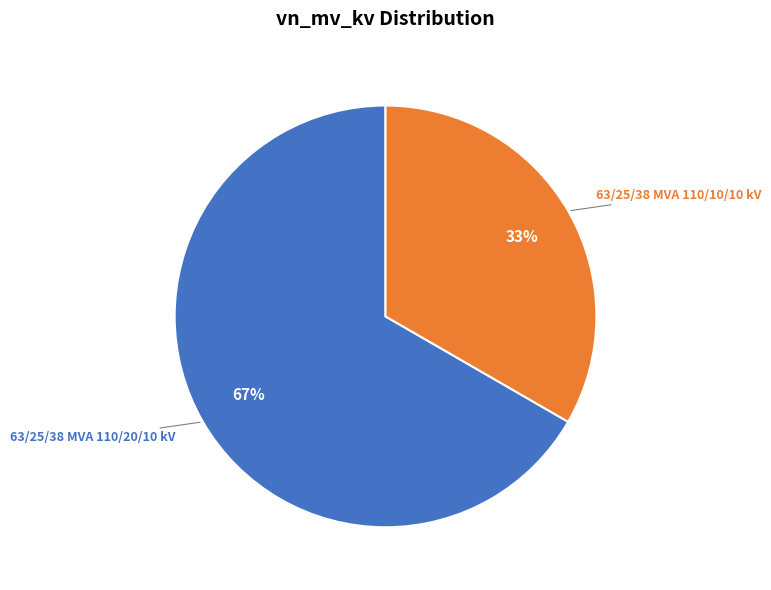

What is the majority slice?

63/25/38 MVA 110/20/10 kV